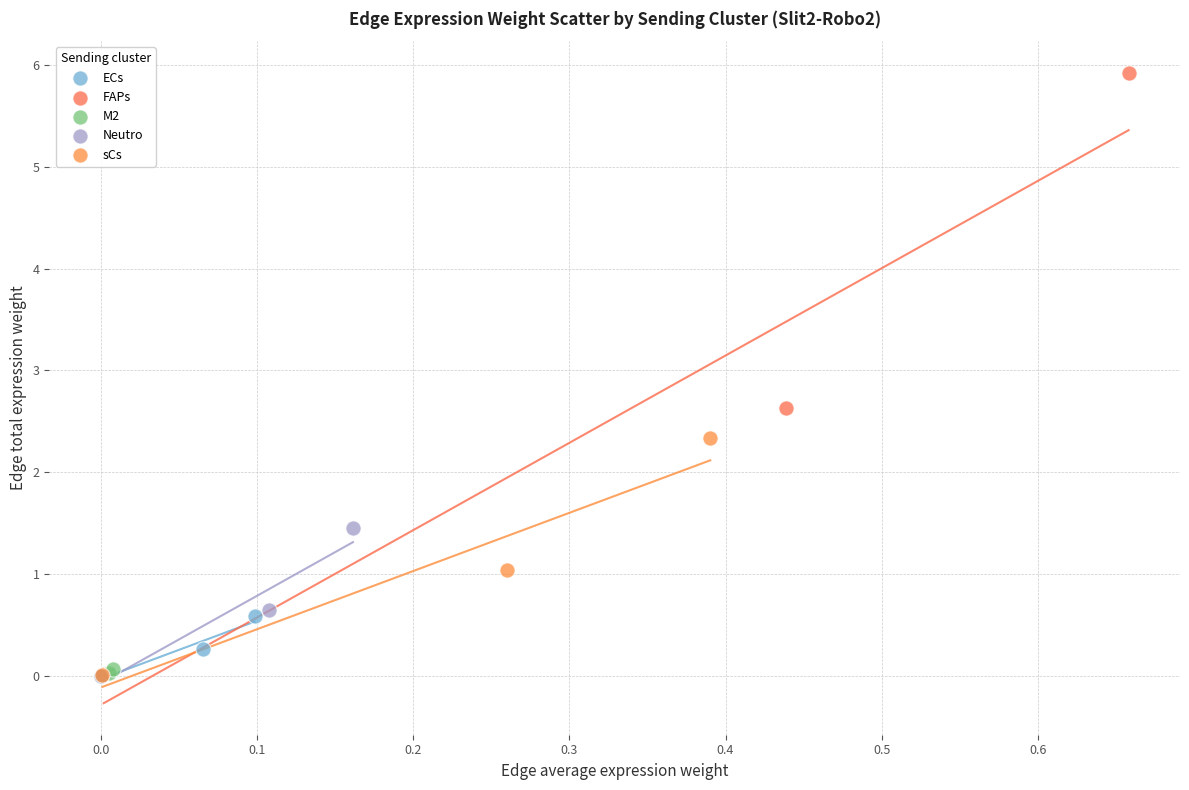

Which series has the largest Y range (max minus min)?

FAPs